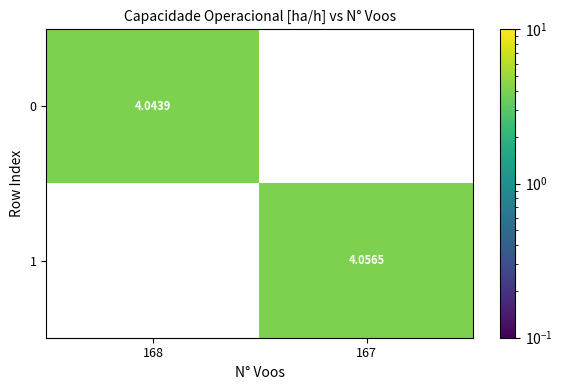

Reading right to left, extract all data points from this chart.

0: 167=0.0	168=4.0
1: 167=4.1	168=0.0